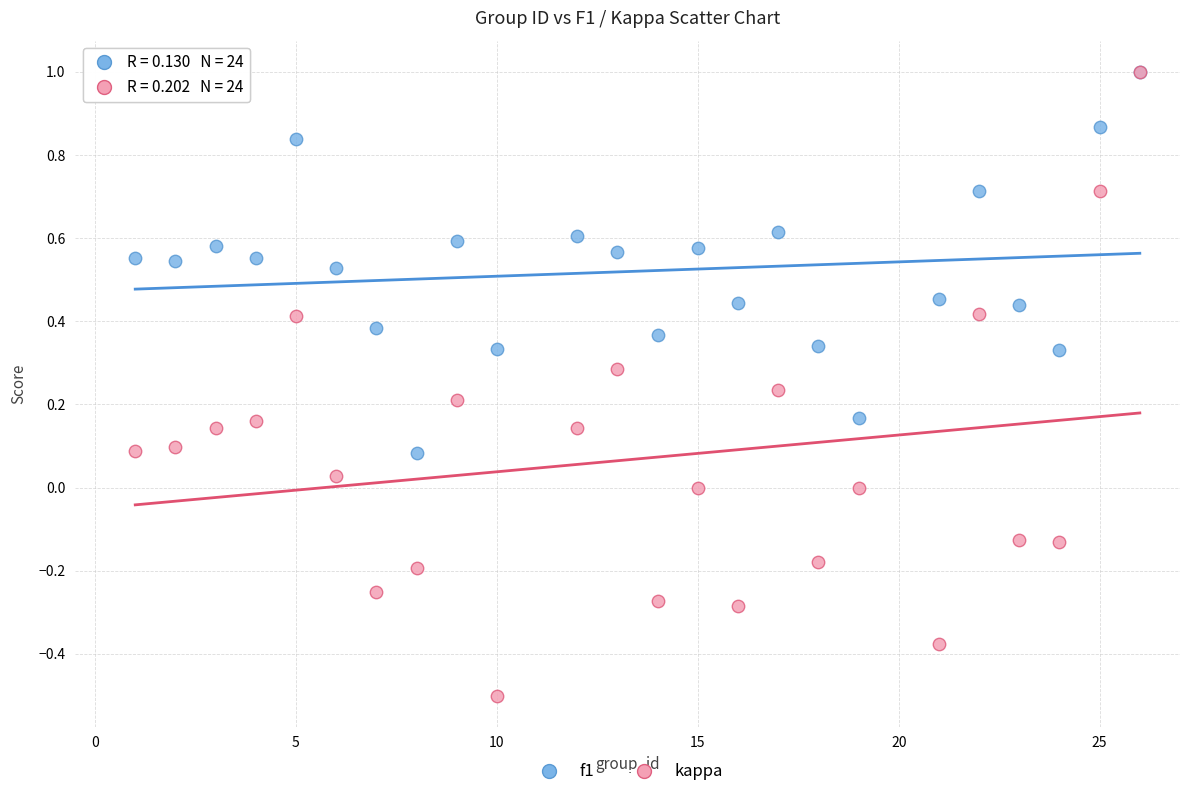

What are all the series names shown in the legend?

f1, kappa